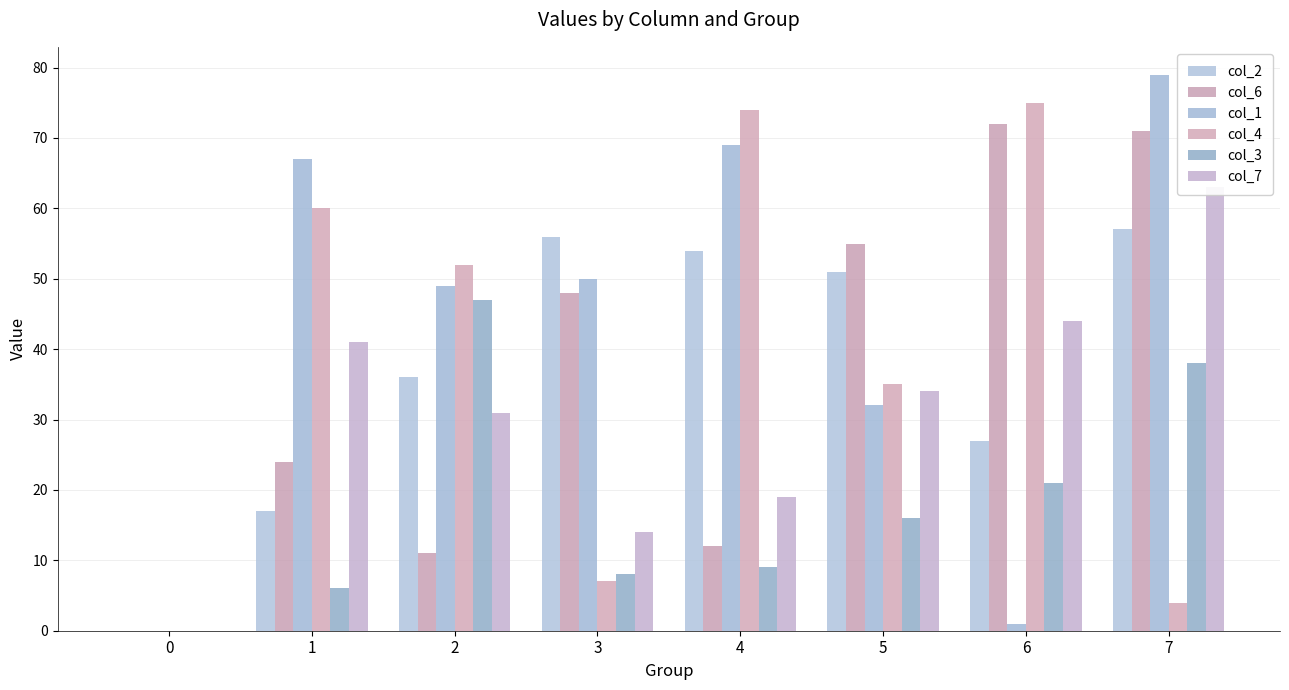

At which label does col_7 first exceed 34?

1